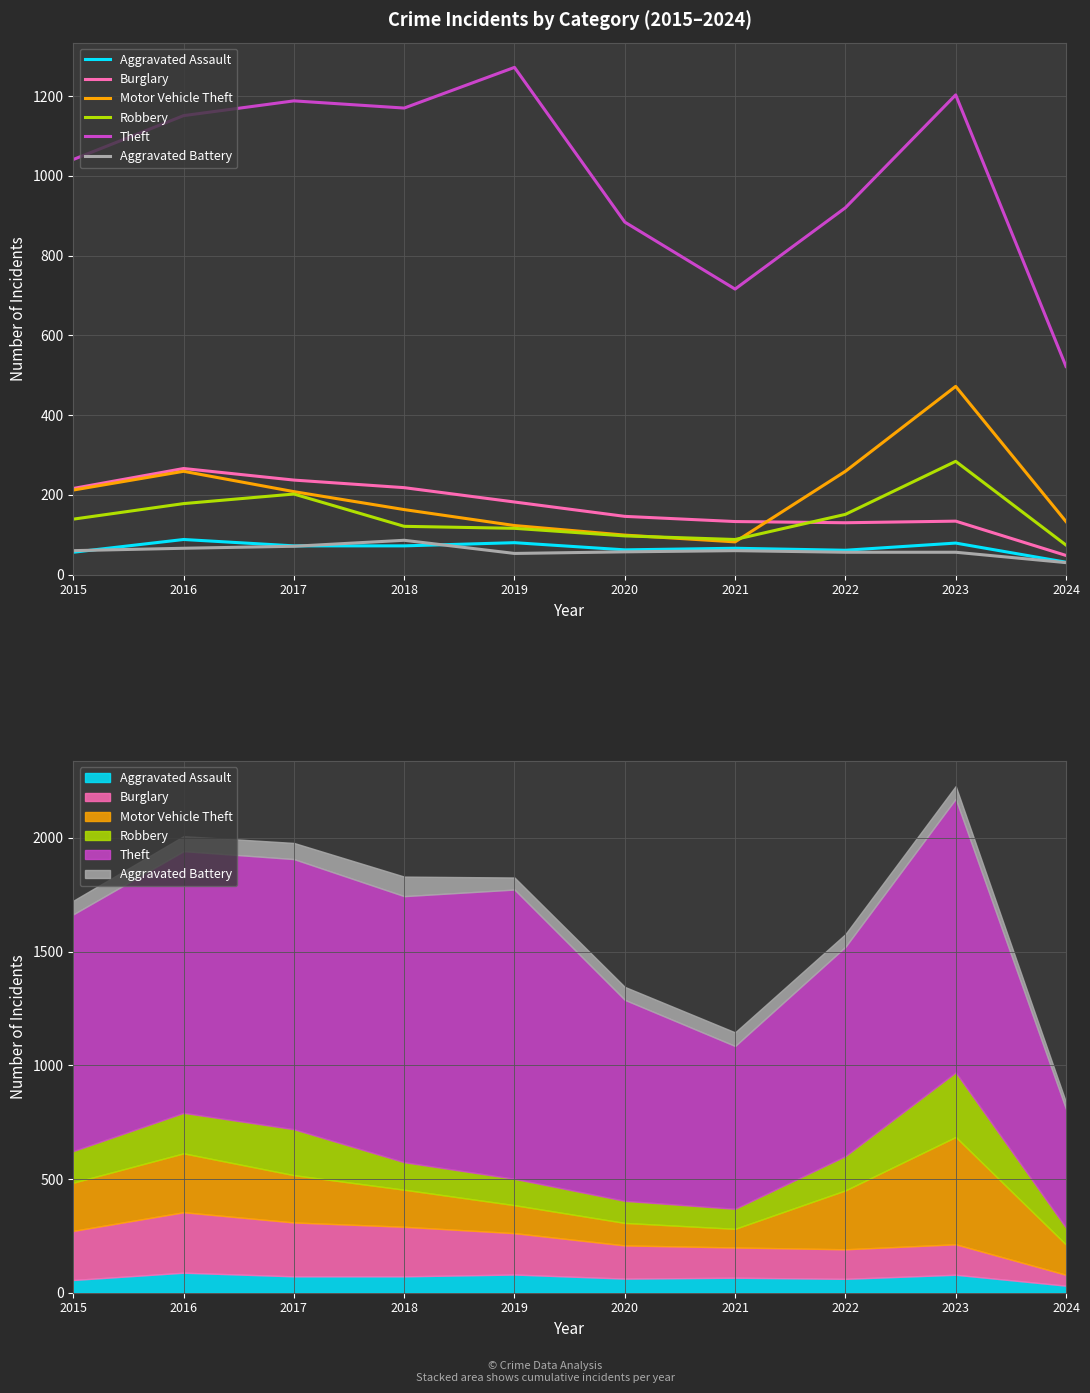

What is the sum of all Aggravated Assault values?

667